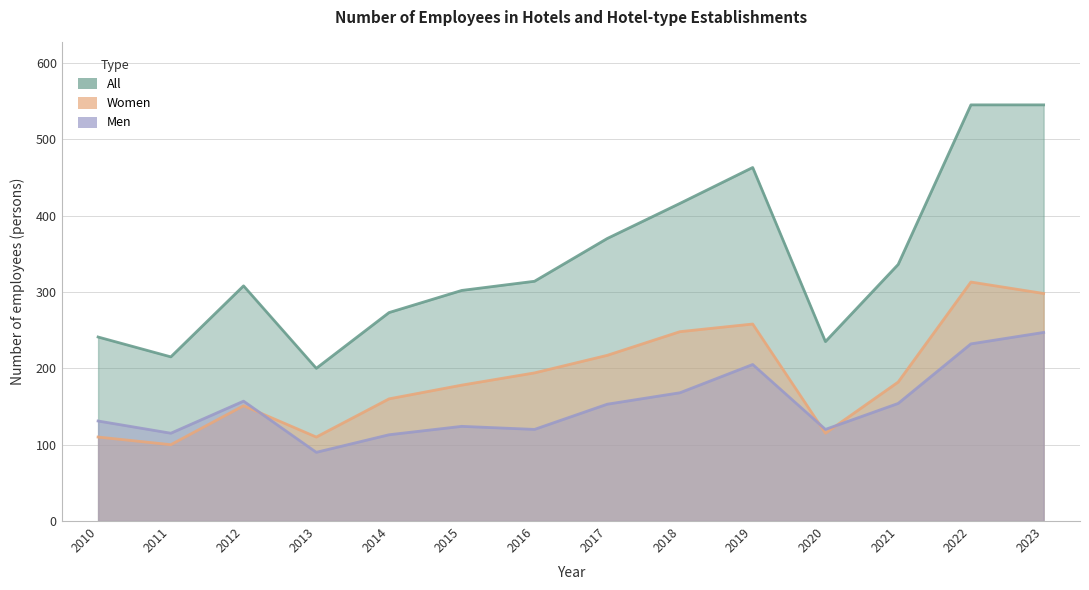

What is the spread (max minus min) of values at 2016?

194